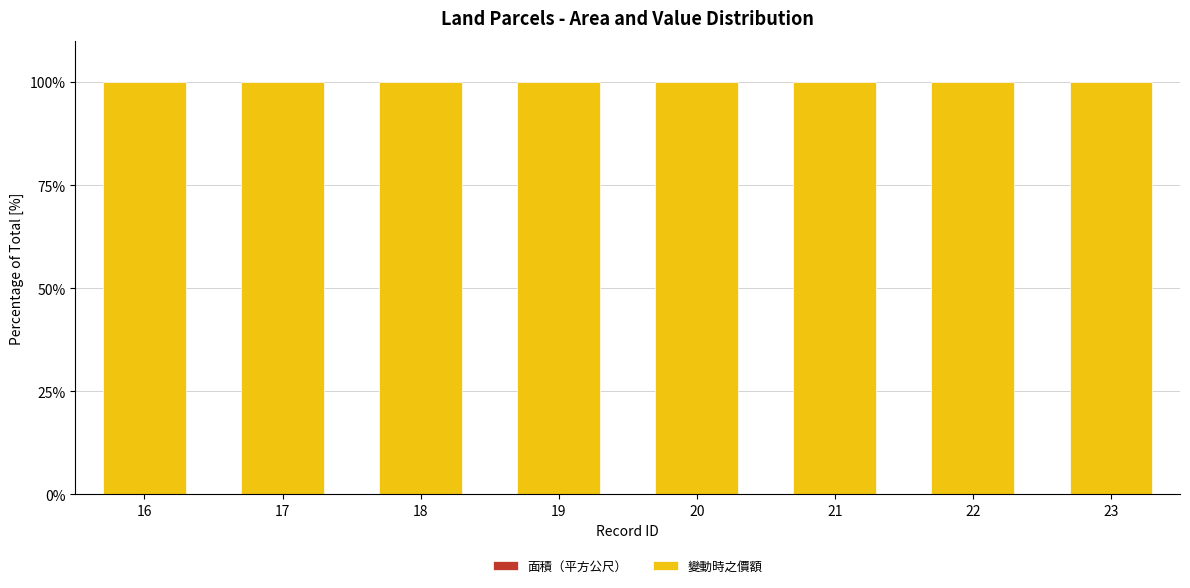

Rank the series by their average value, from highest to lowest.

變動時之價額, 面積（平方公尺）